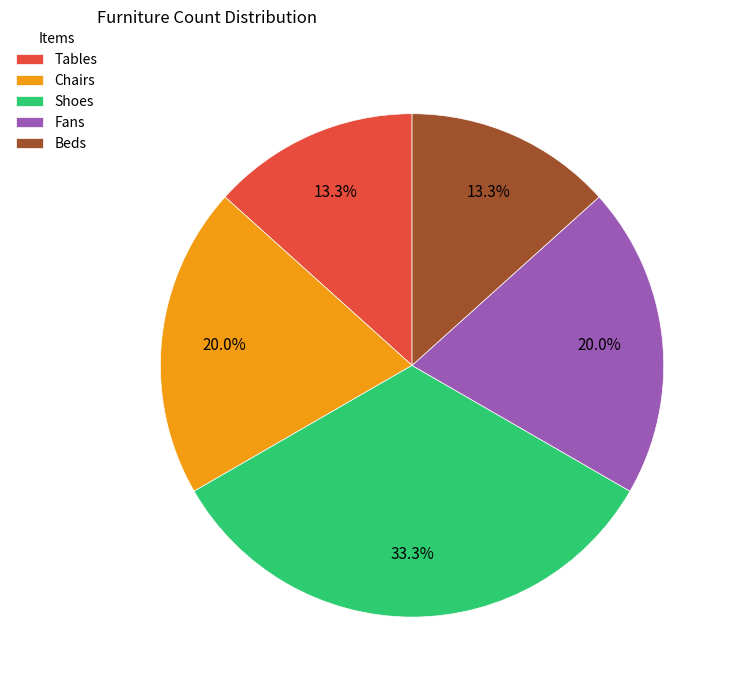

To the nearest percent, what is the difference between the largest and smallest slice percentages?

20%